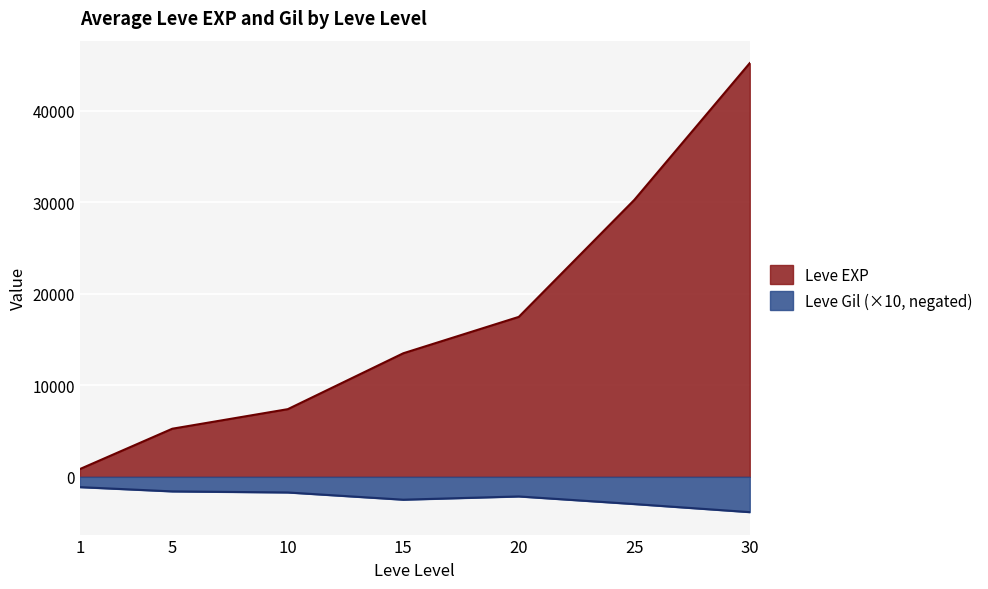

Count the number of categories in the chart.

7